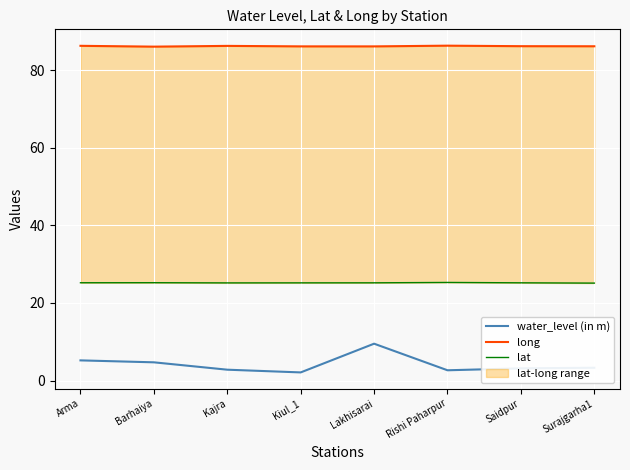

The value of long at Barhaiya is 53.1. True or false?

False